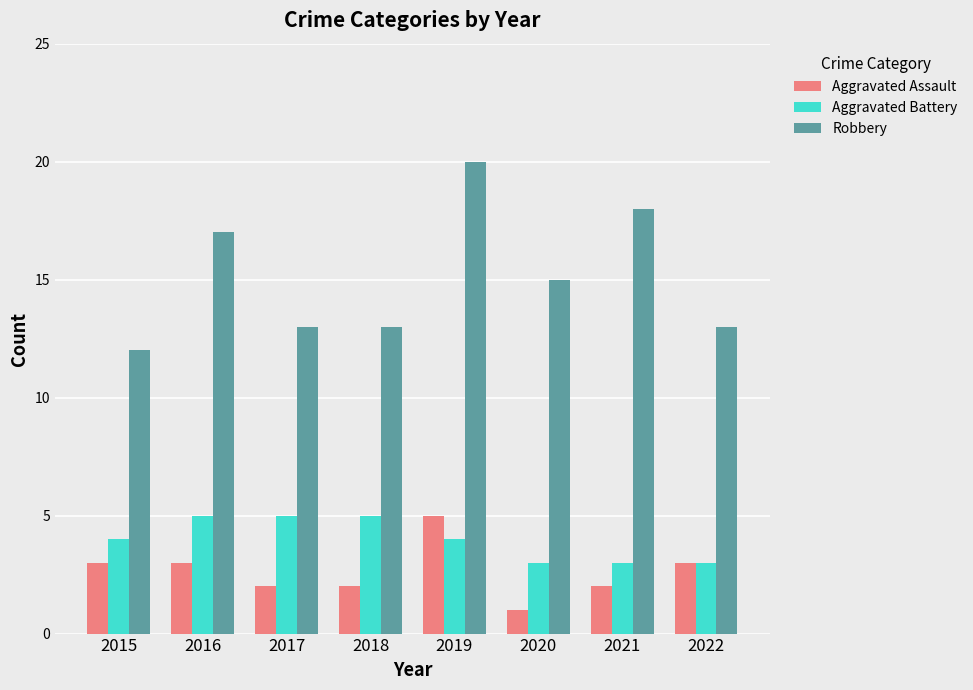

Which category has the lowest value in the Aggravated Assault series?

2020